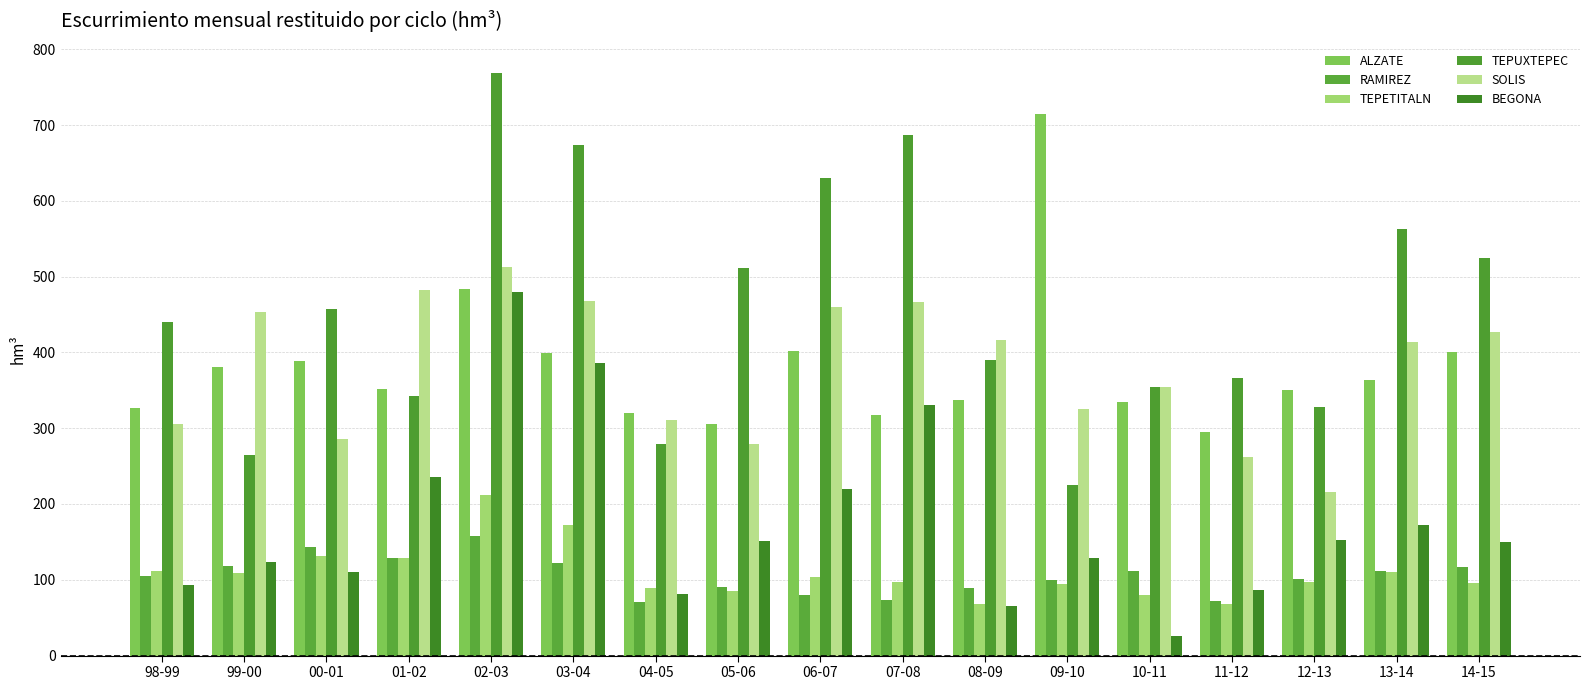

What is the lowest value of the BEGONA series?

26.0